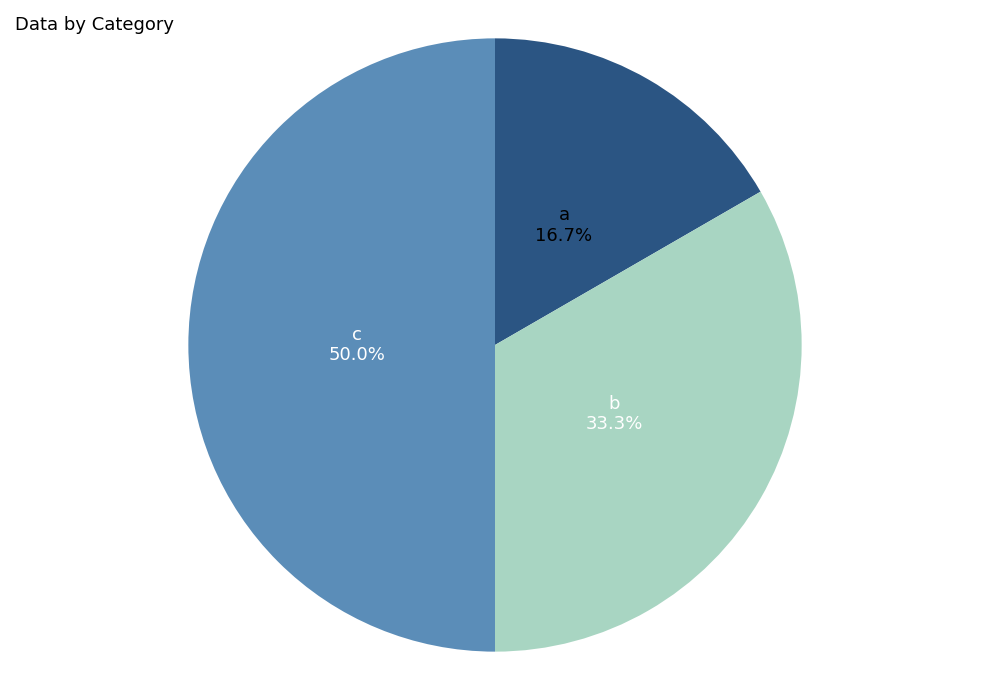

Which slice is the smallest?

a